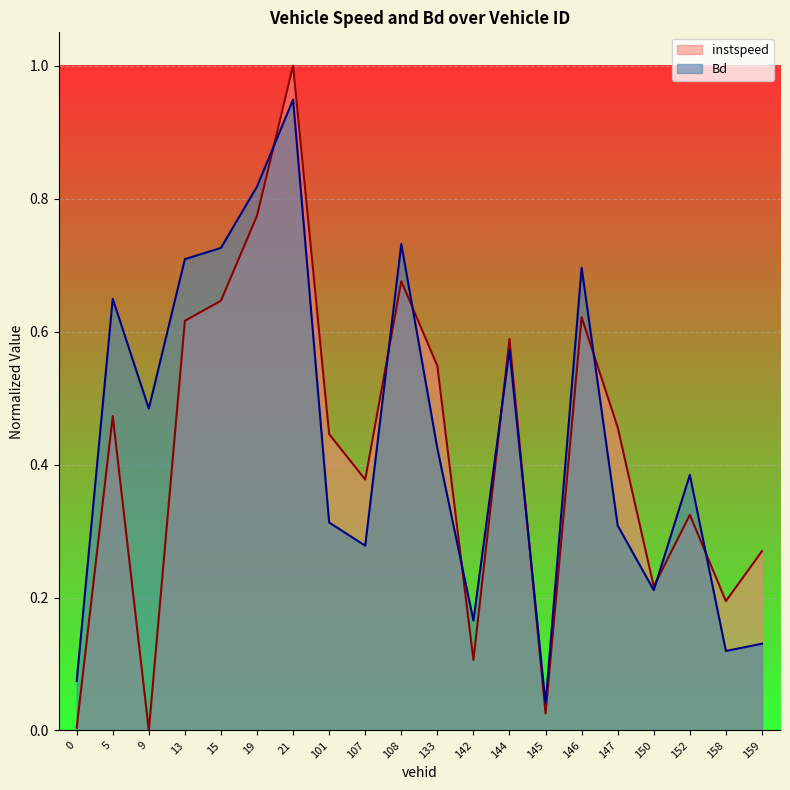

What is the sum of the instspeed values at 146.0 and 101.0?

1.1